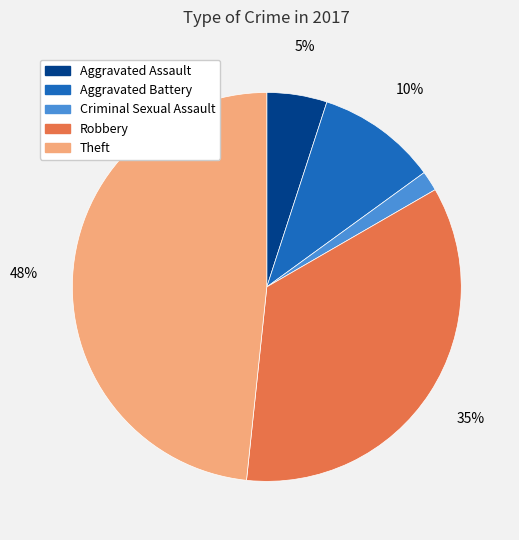

Rank the categories by value from highest to lowest.

Theft, Robbery, Aggravated Battery, Aggravated Assault, Criminal Sexual Assault